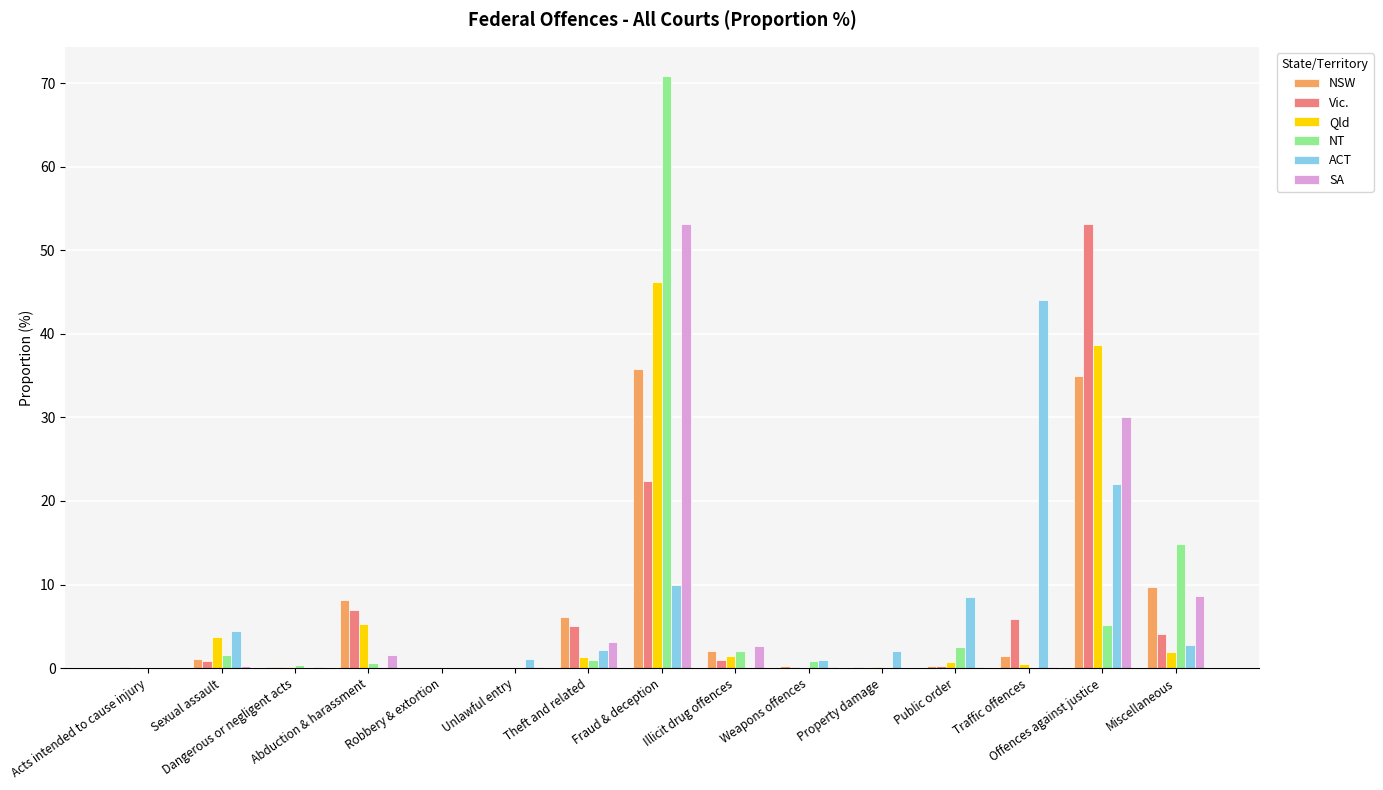

How many groups of bars are there?

15